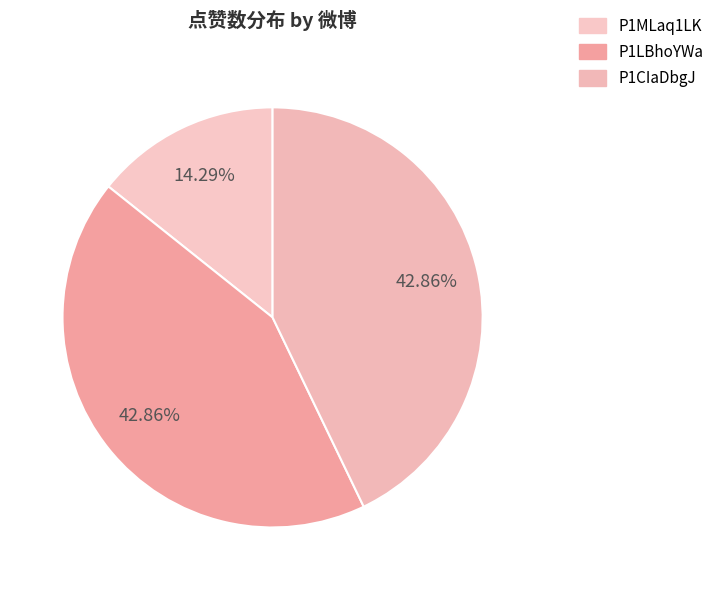

To the nearest percent, what percentage of the pie is P1MLaq1LK?

14%